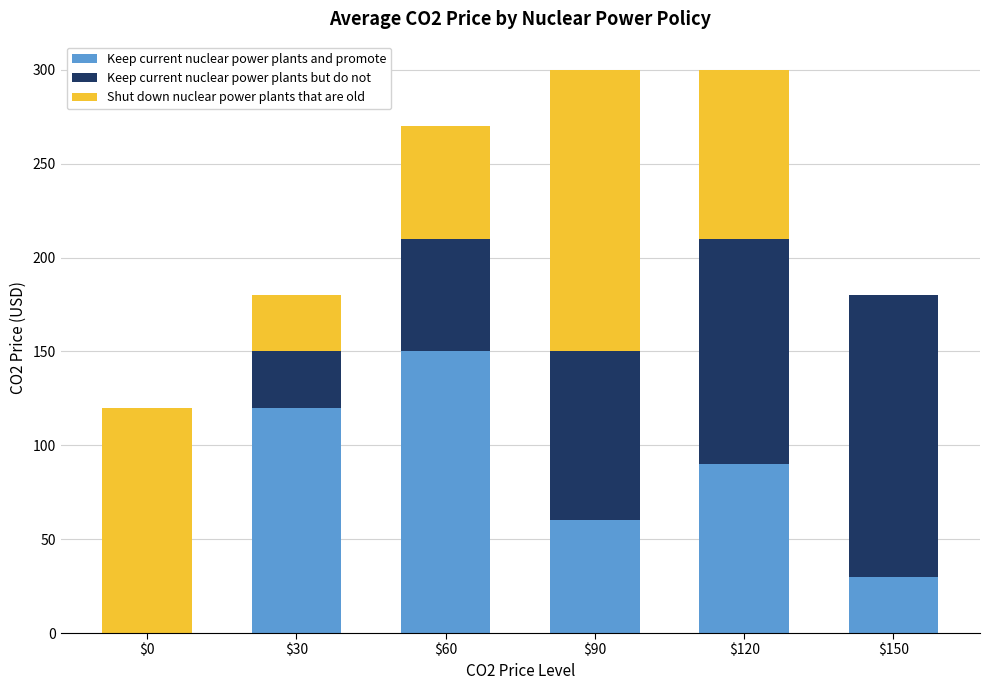

What is the sum of all Keep current nuclear power plants and promote values?

450